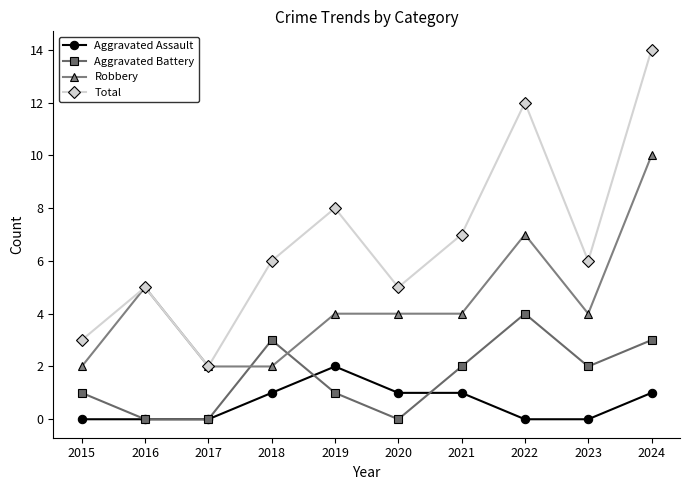

Is it true that Aggravated Assault equals 1 at 2022?

False